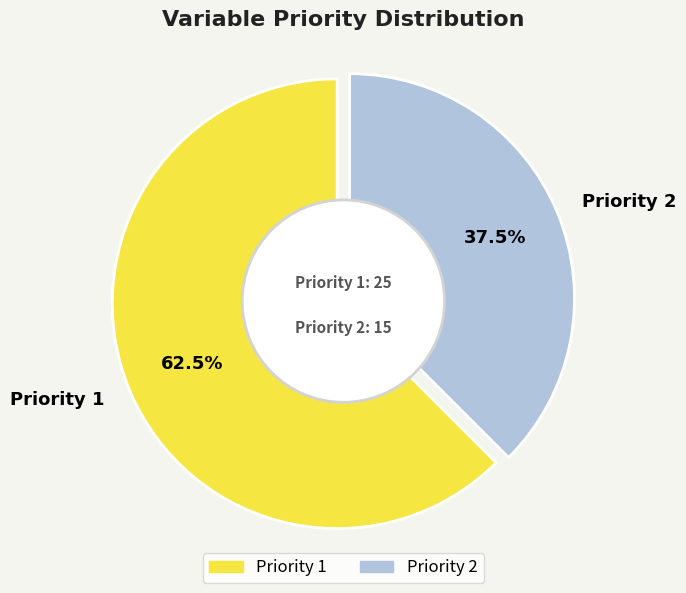

How many segments does this pie chart have?

2